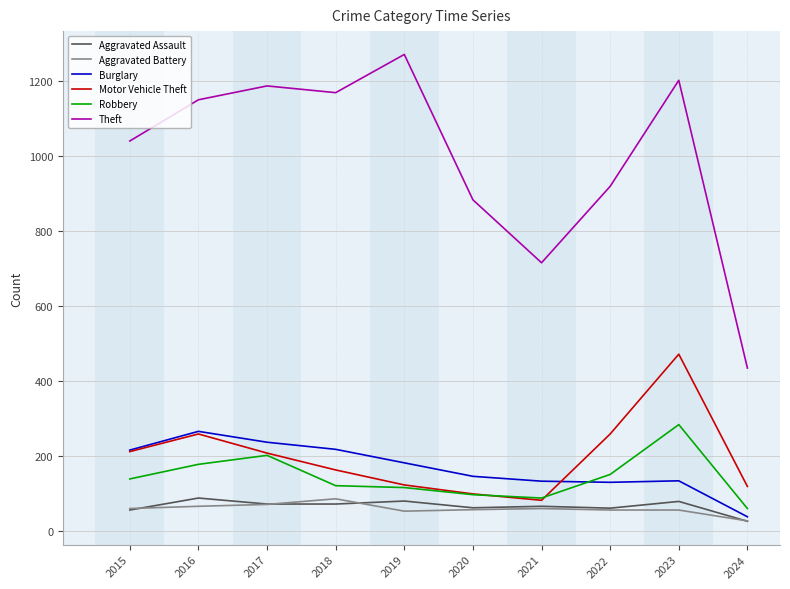

Is it true that Burglary equals 185 at 2022?

False